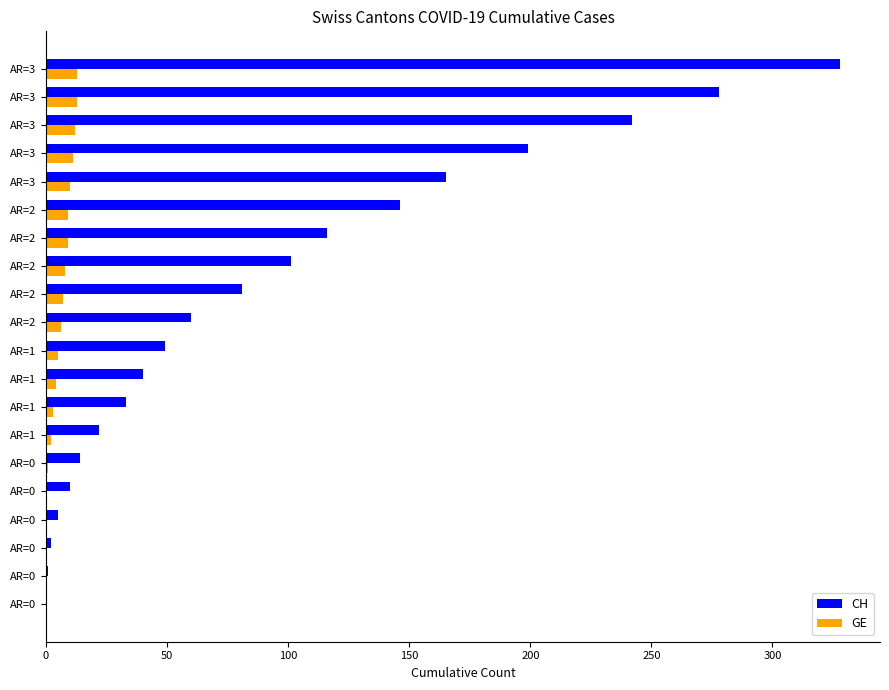

How many data points does each series have?

20